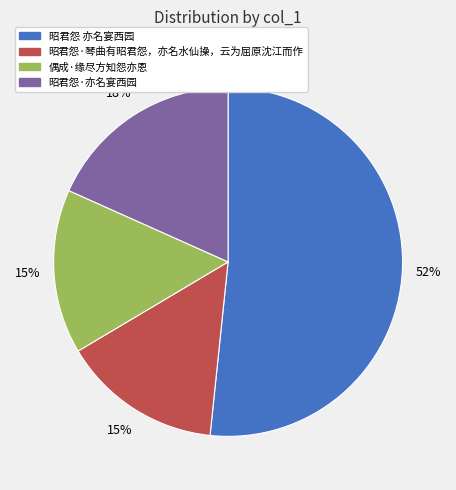

What percentage is the 昭君怨·亦名宴西园 slice, to the nearest percent?

18%